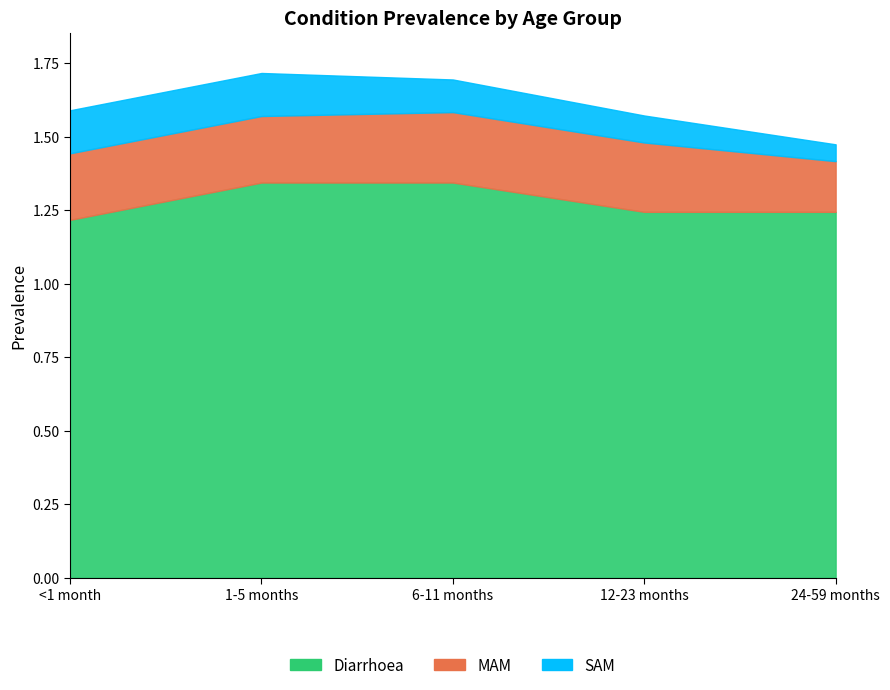

What position from the left is 1-5 months?

2